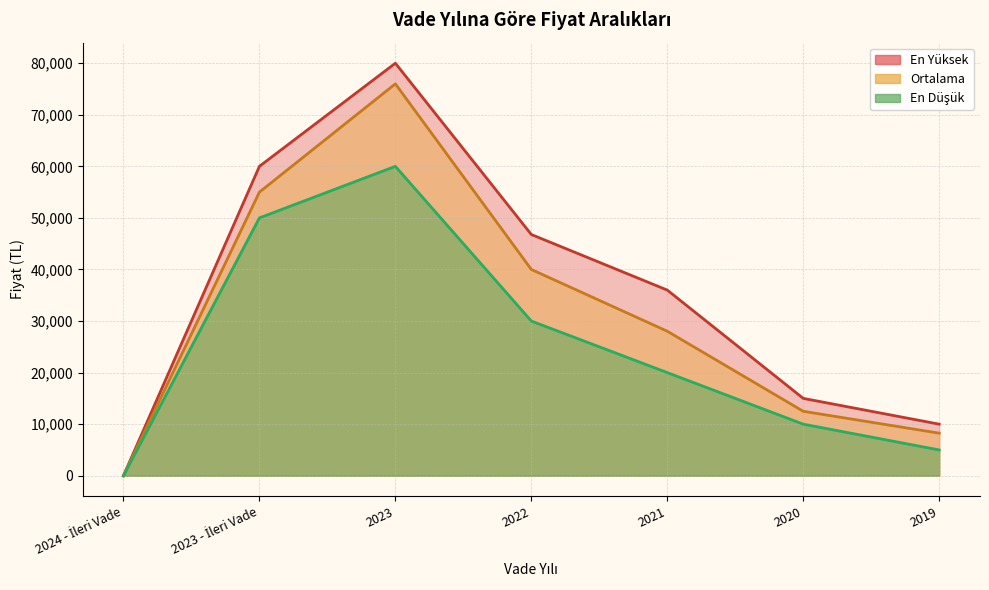

What is the total value across all series at 2023?

215999